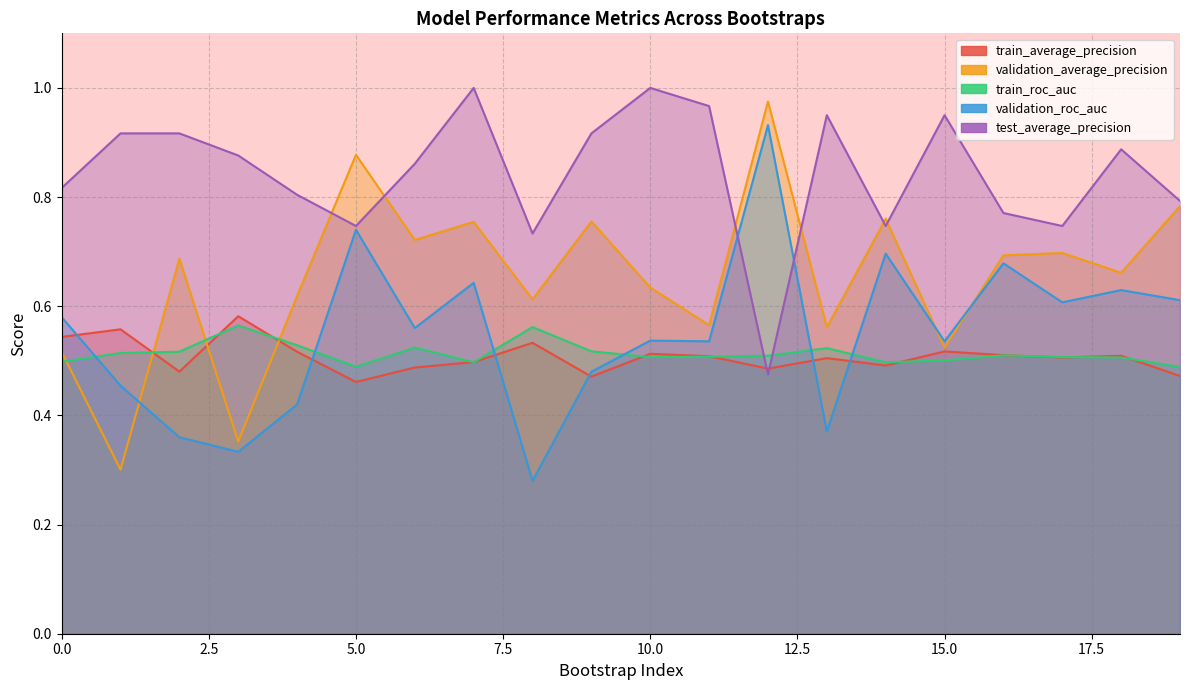

What is the difference between the maximum and minimum values in the train_roc_auc series?

0.1